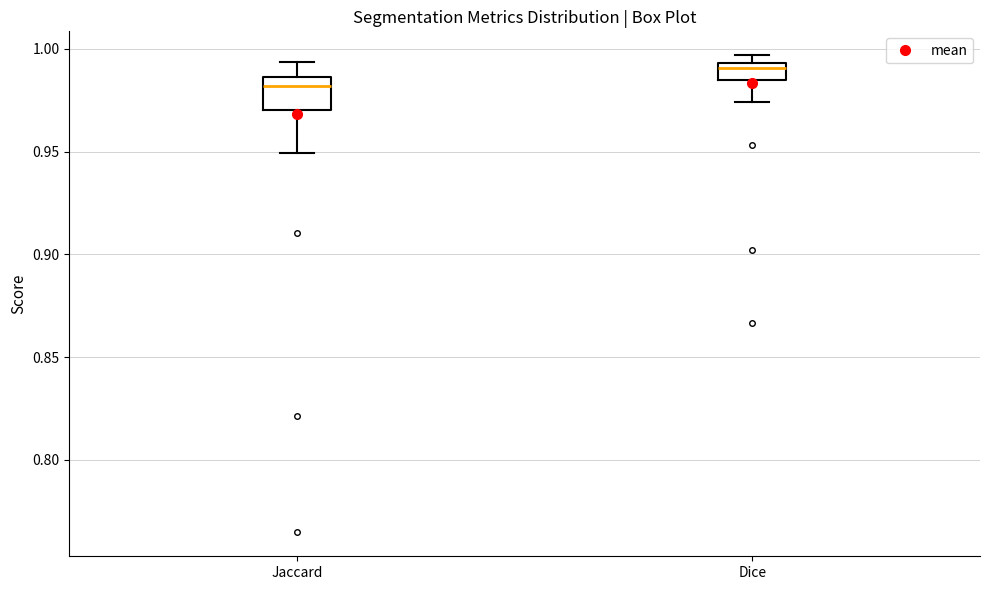

Reading left to right, transcribe this box plot: for each box, give where its median line is, the range the box spans, and where its two whiskers end, as read against the y-axis. The values are not printed on the chart, so give them approximately, as read against the axis.

Jaccard: median 0.980, box 0.970 to 0.985, whiskers 0.950 to 0.995
Dice: median 0.990, box 0.985 to 0.995, whiskers 0.975 to 0.995 (just above the box's upper edge)